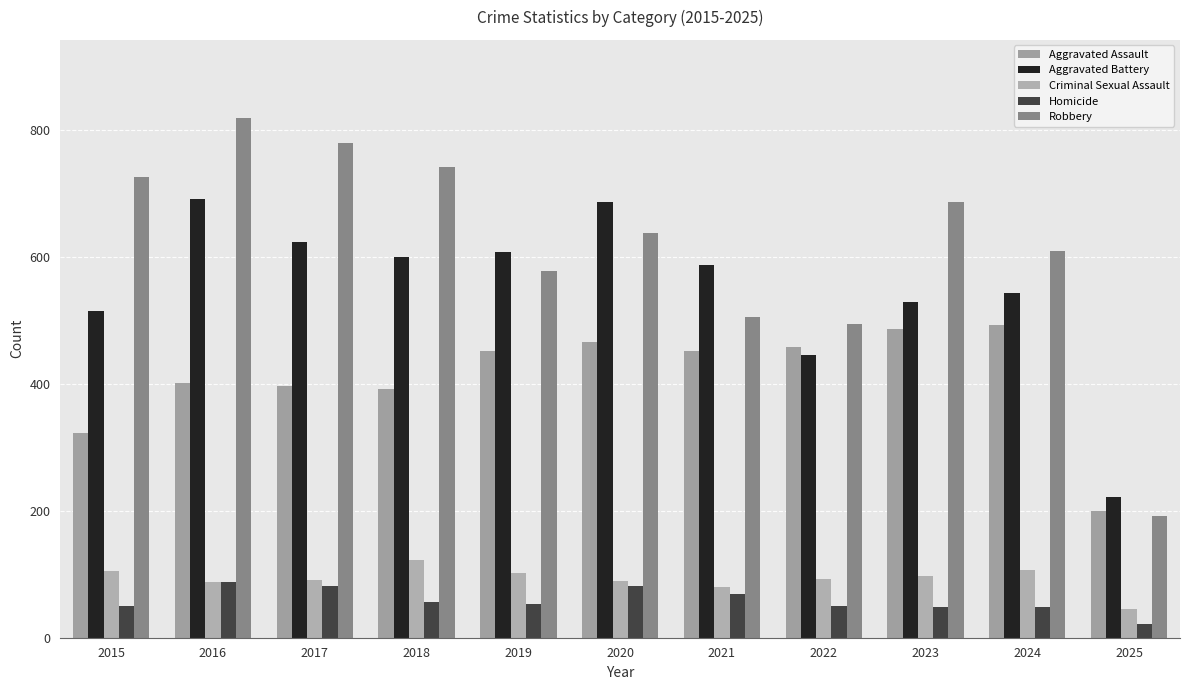

How many values in the Robbery series are below 637?

5